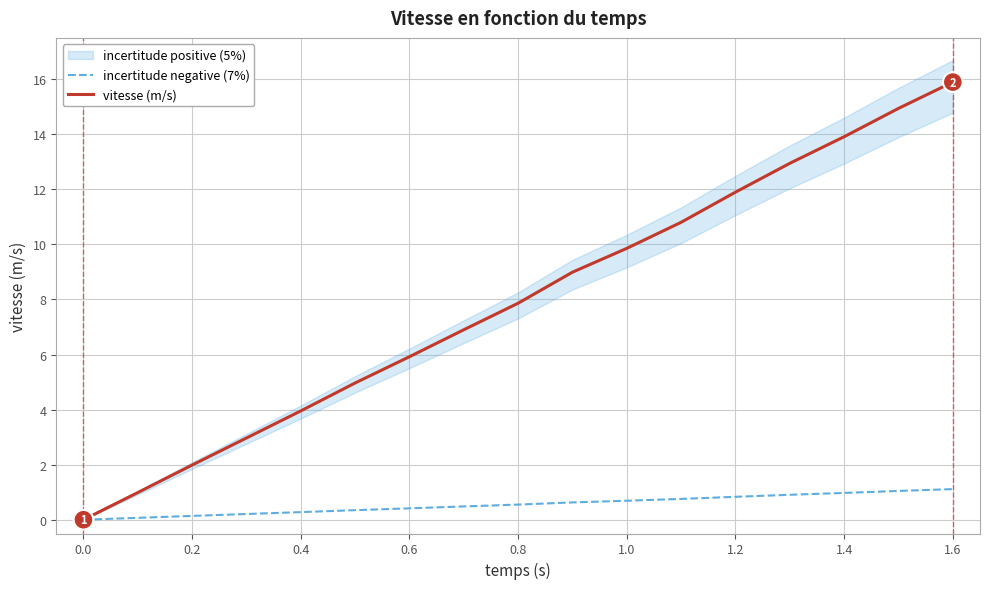

At which label does vitesse (m/s) reach its peak?

1.6